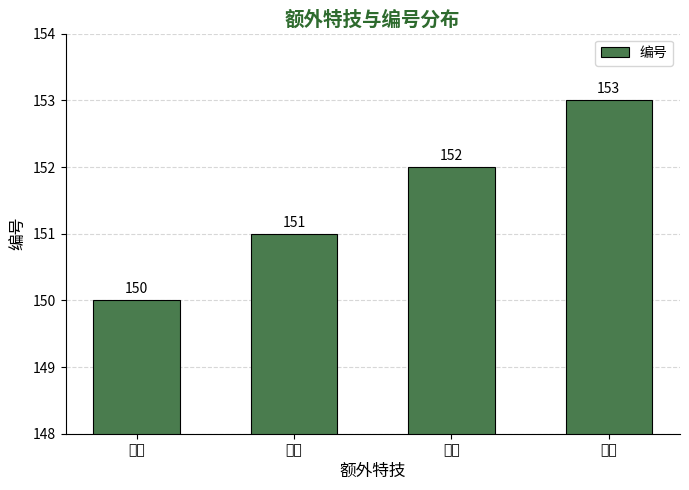

Is it true that the value at 步将 is 93?

False